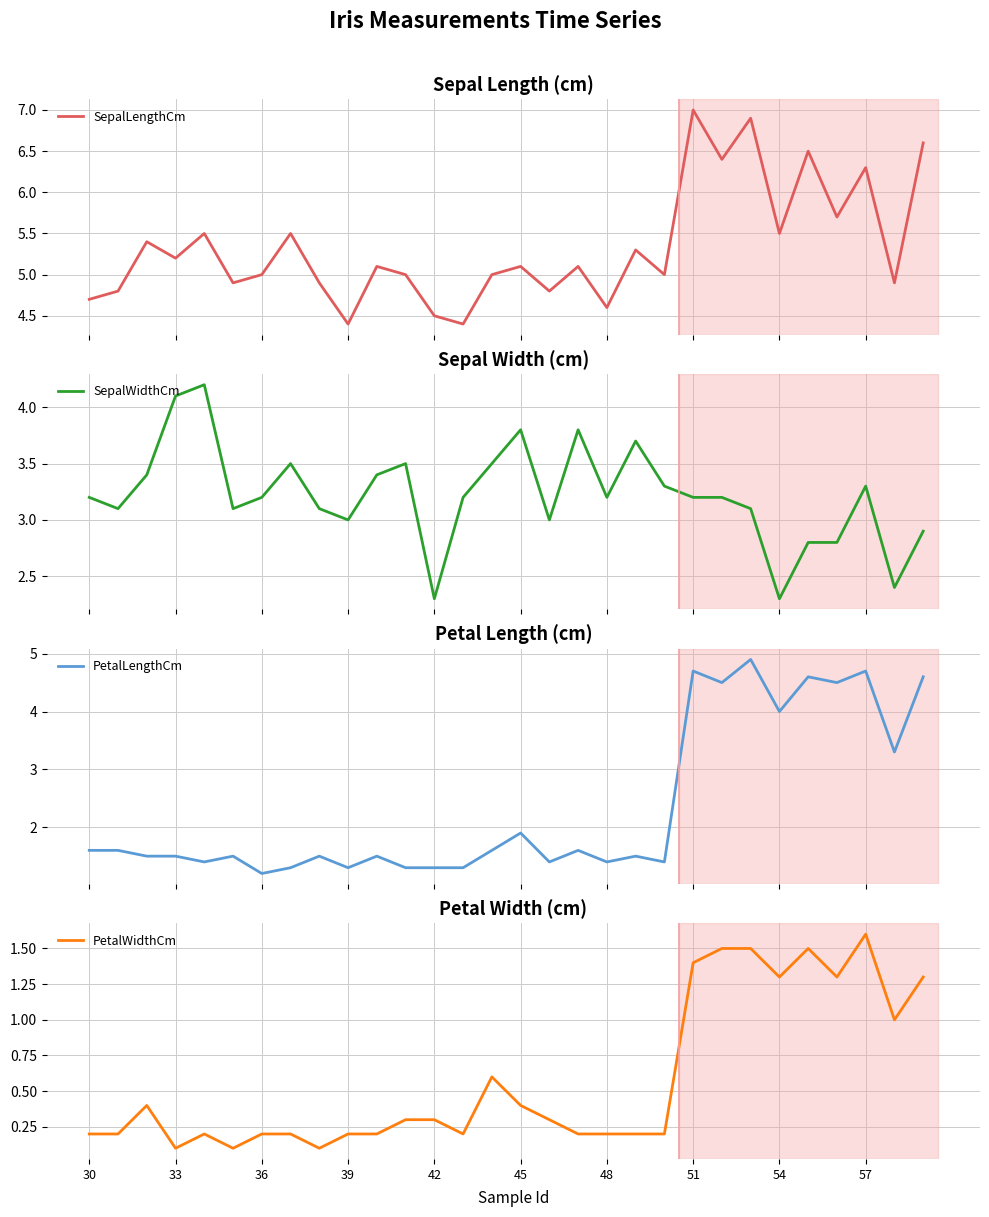

At which label does PetalWidthCm reach its peak?

57